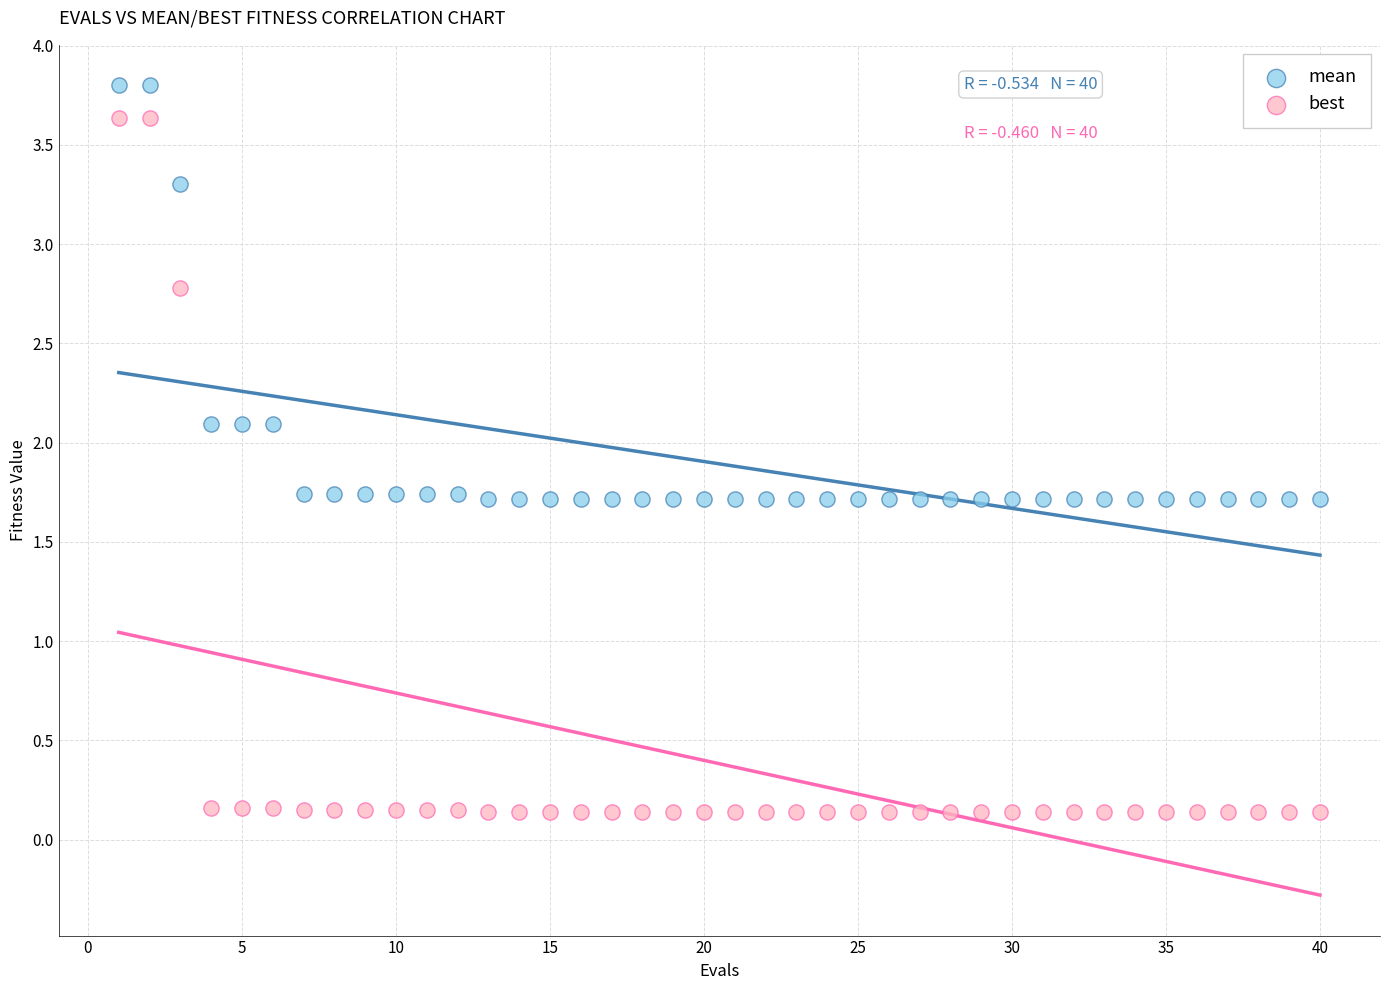

What is the X range (max minus min) for the scatter plot?

39.0